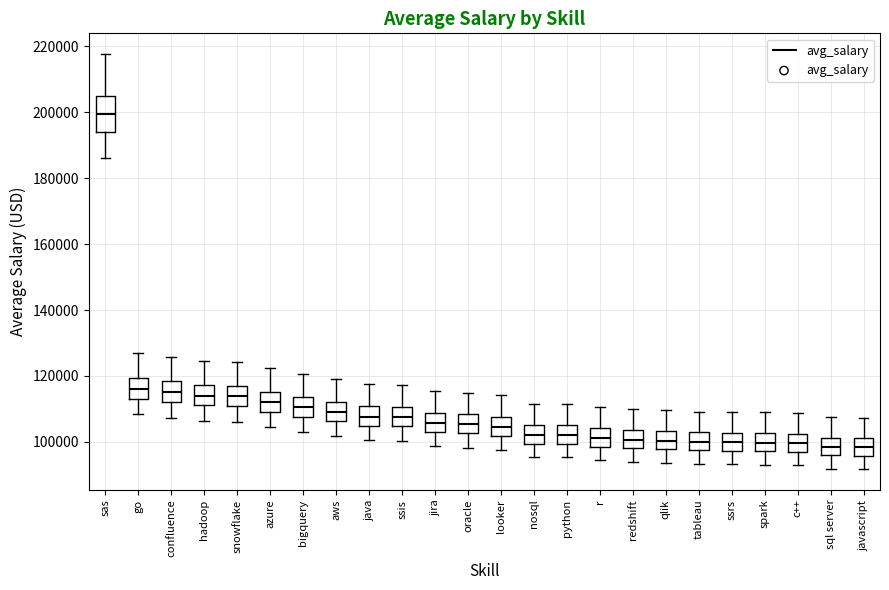

Where does the lower whisker of the box for hadoop end on the y-axis? The values are not printed on the chart, so give them approximately, as read against the axis.

106000